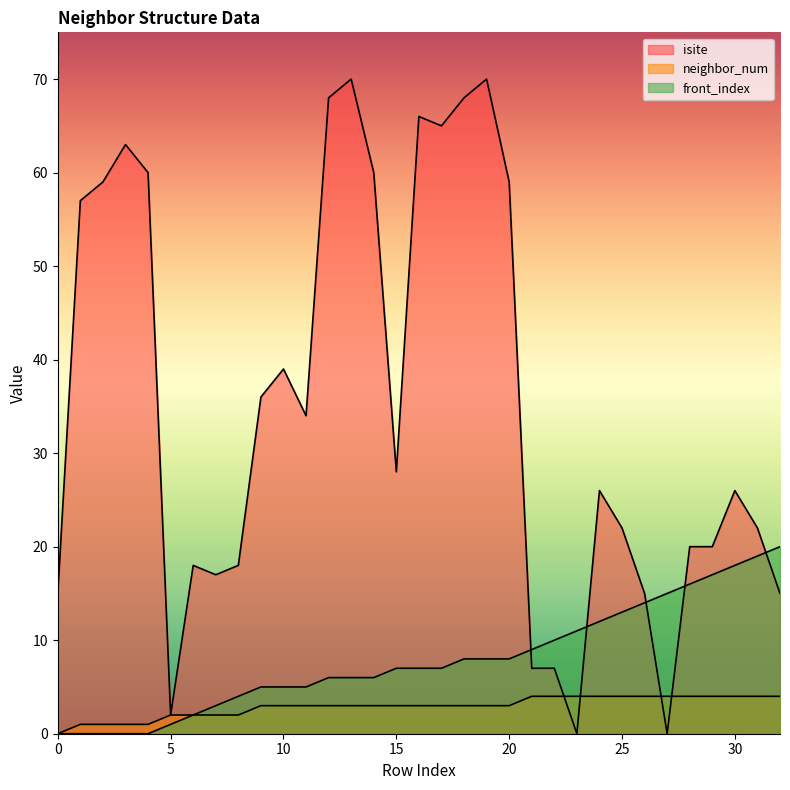

Does the chart display data point markers on the line(s)?

No